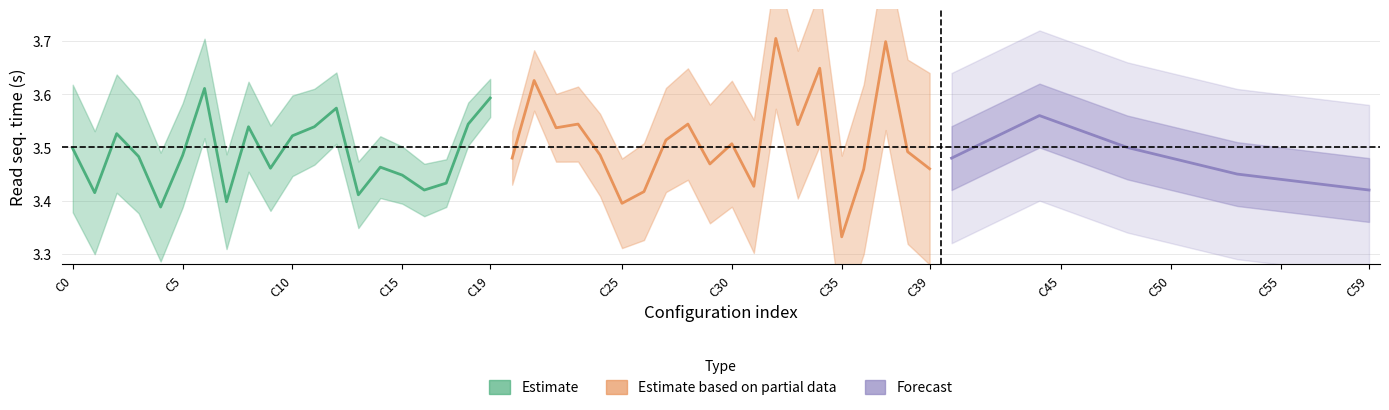

What is the sum of the Estimate values at 17 and C5?

6.8